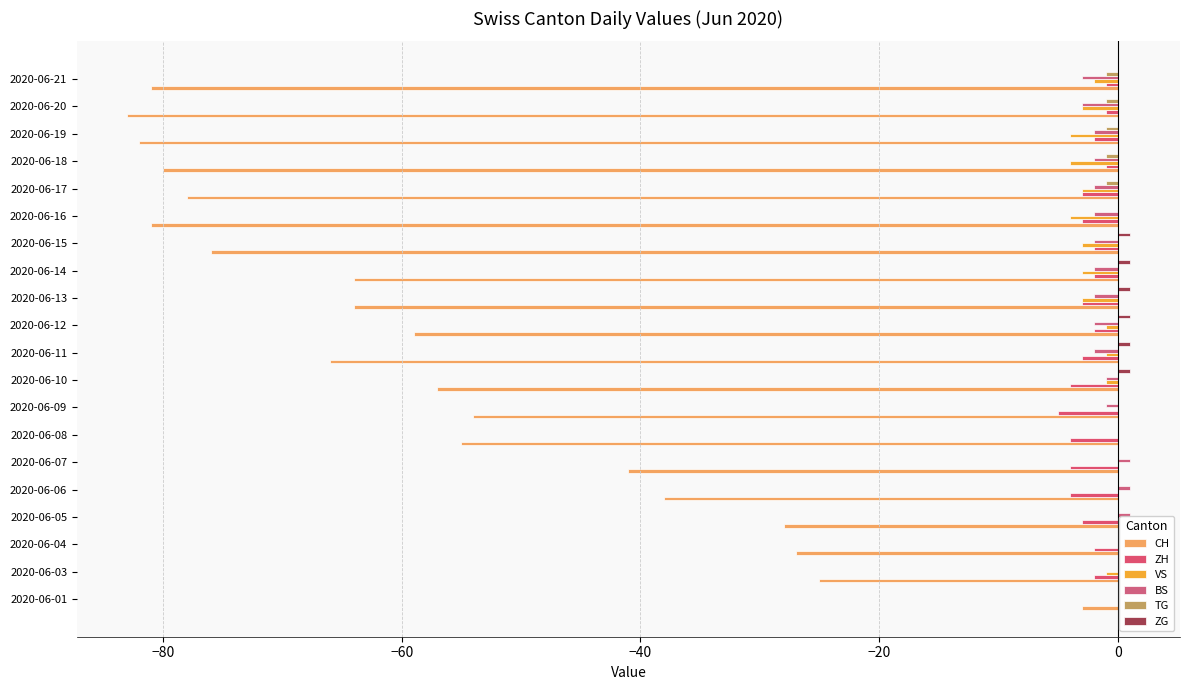

How many series are shown in this chart?

6